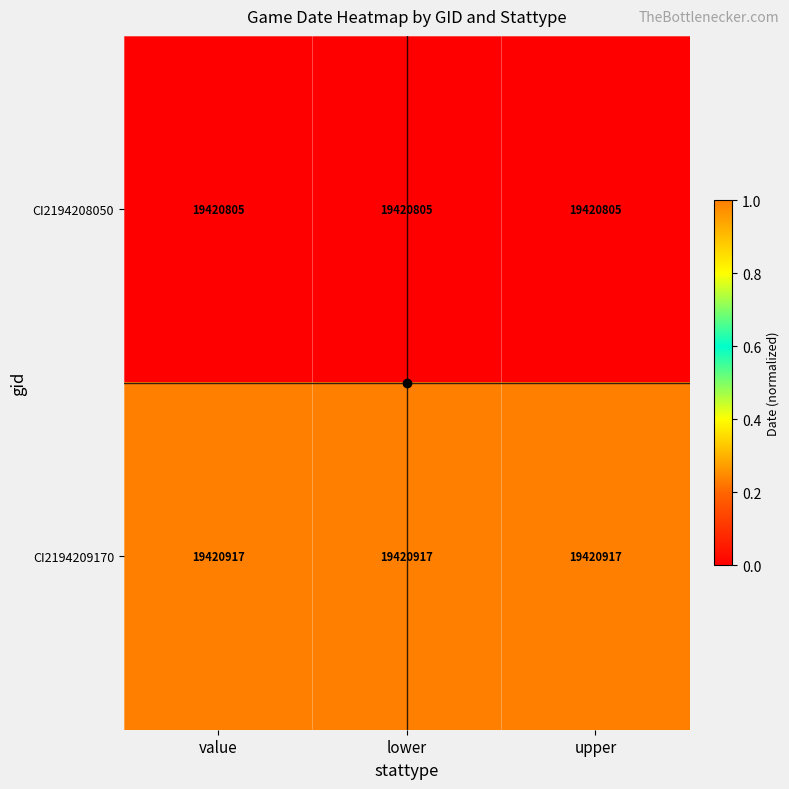

What is the total value across all series at upper?

38841722